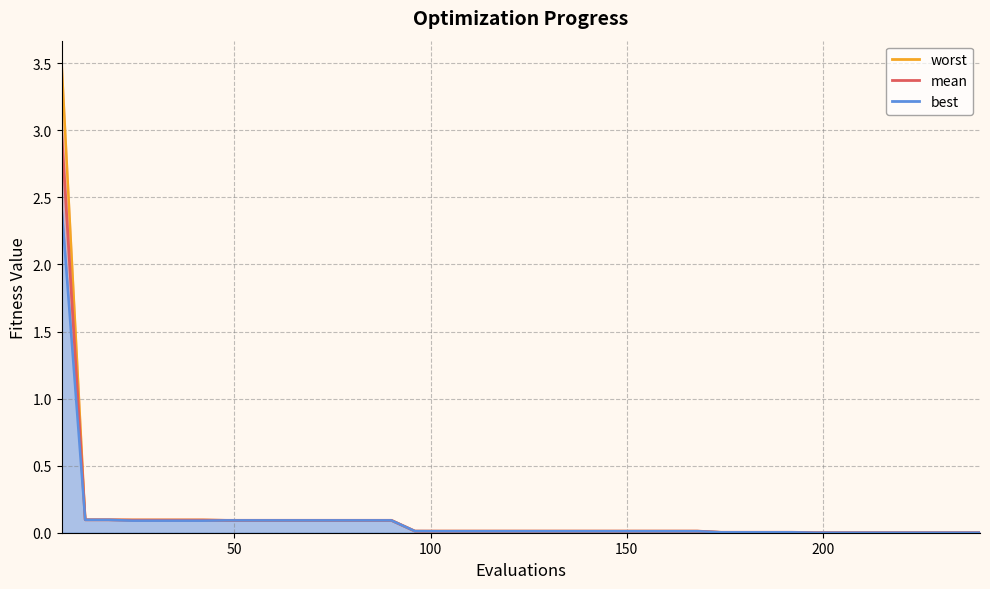

True or false: best_line has a value of 0.0 at 15.

False